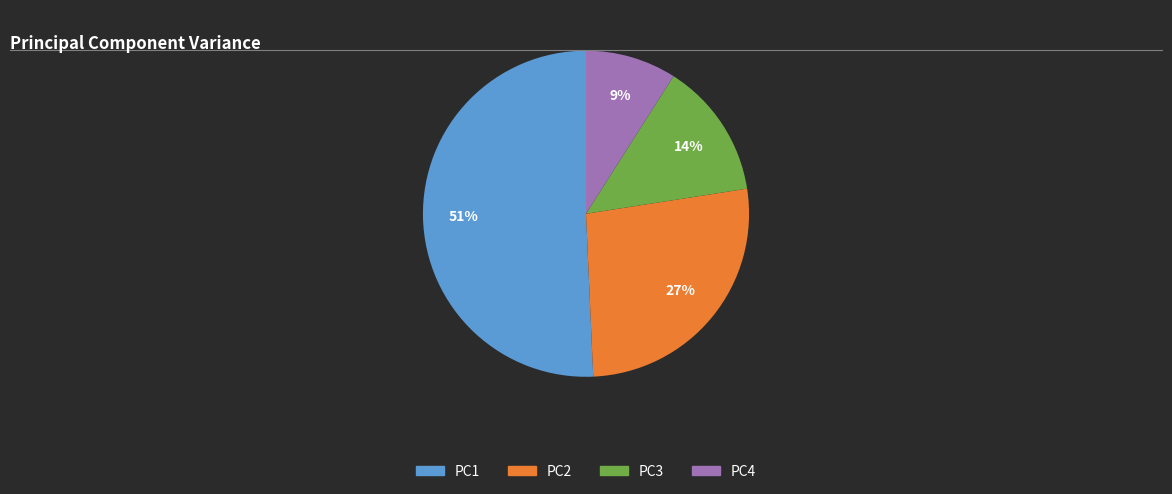

True or false: PC1 accounts for 51% of the total.

True